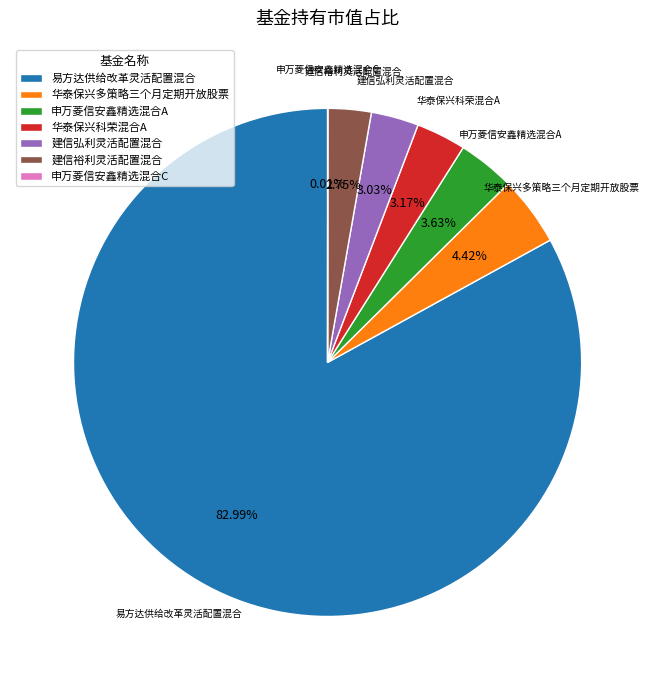

Is 易方达供给改革灵活配置混合 the majority of the pie?

Yes